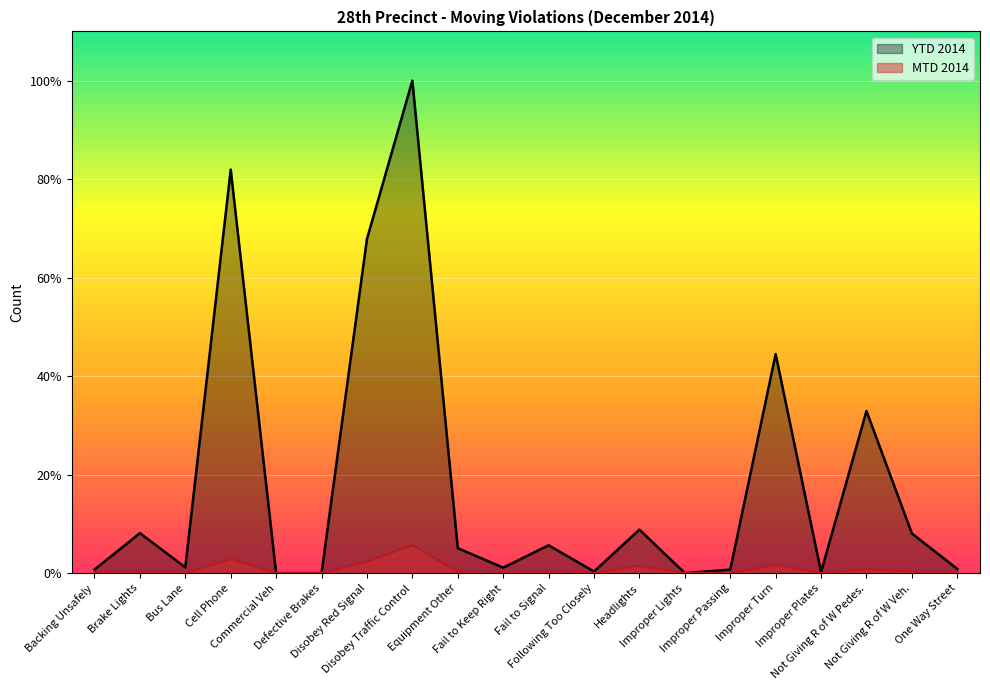

True or false: MTD 2014 and YTD 2014 intersect in this chart.

False